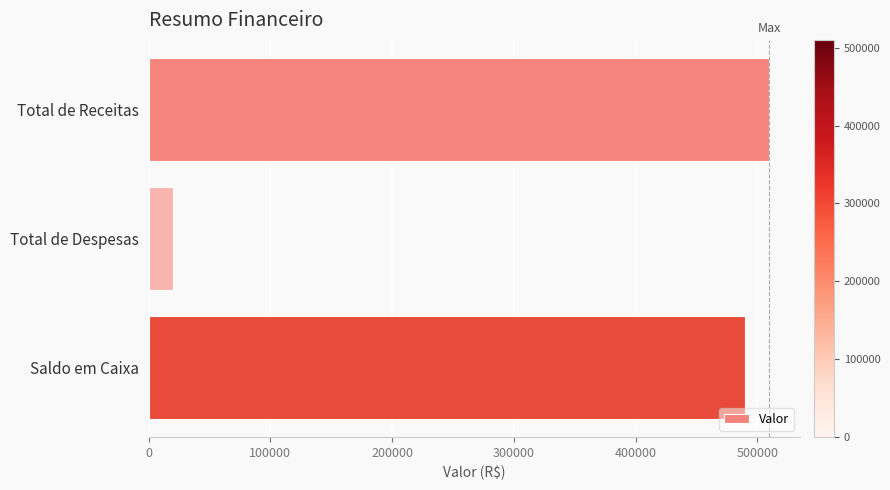

Reading top to bottom, extract all data points from this chart.

510000	20000	490000